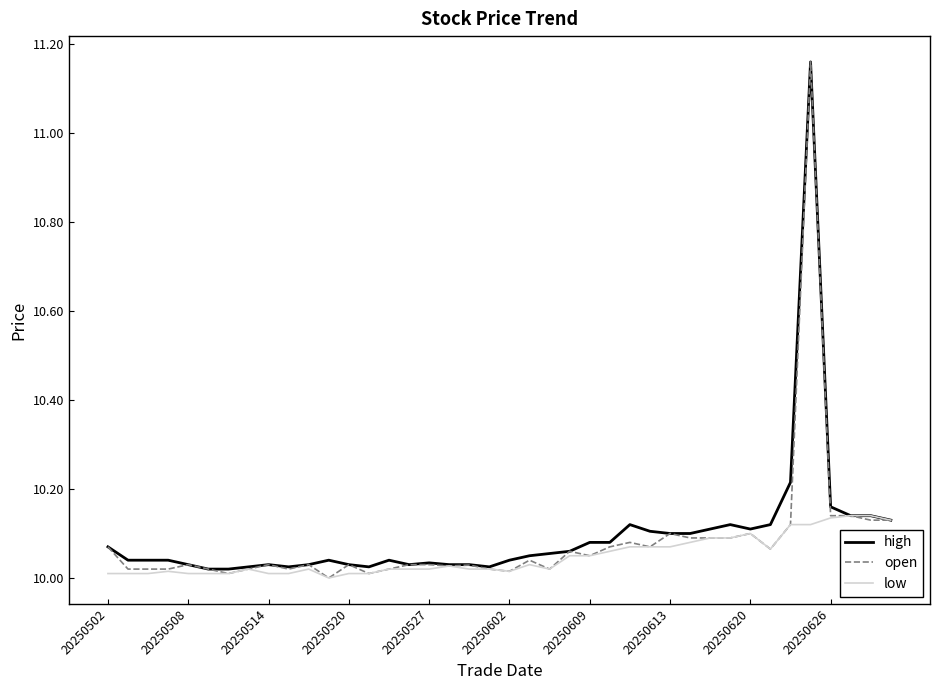

Which series has the widest spread of values?

open